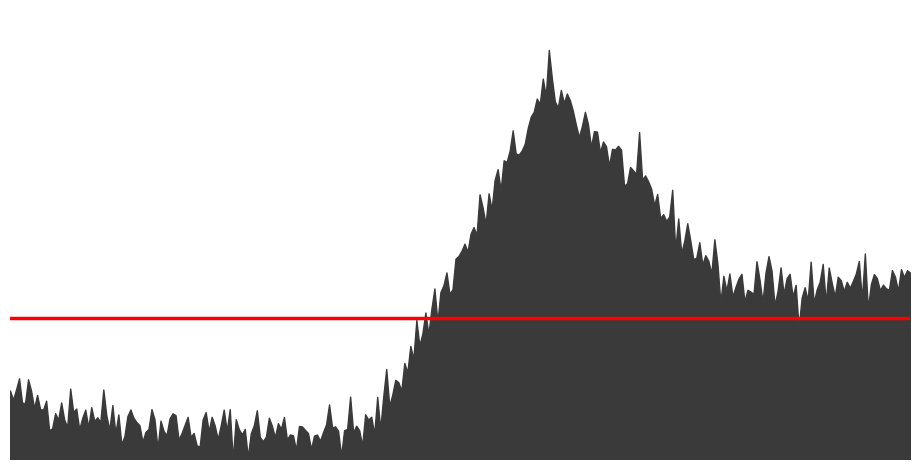

Is it true that Edge average expression weight equals 63.5 at FAPs->FAPs?

True